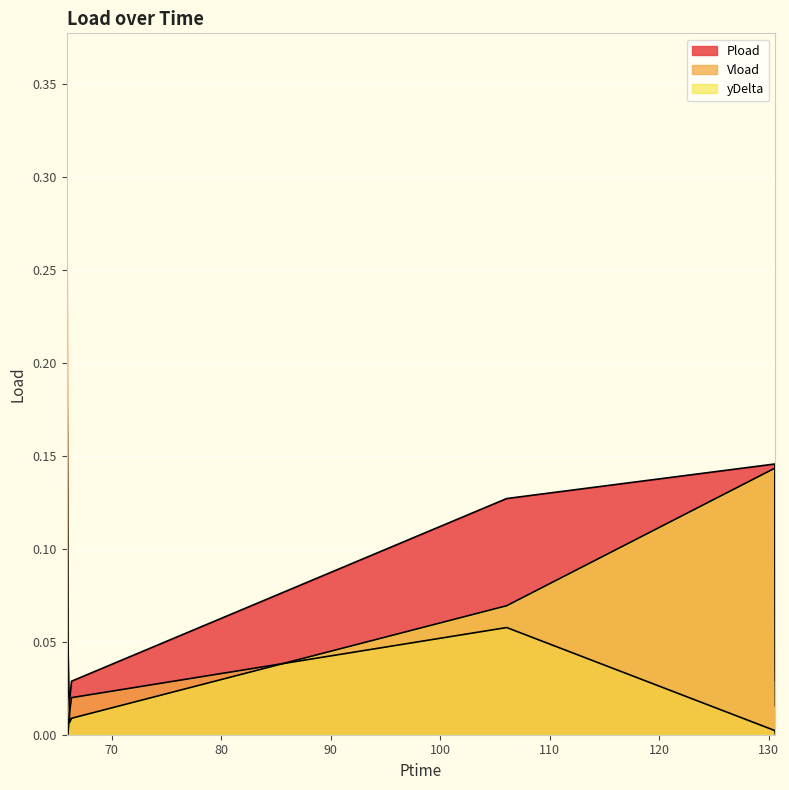

What are all the series names shown in the legend?

Pload, Vload, yDelta